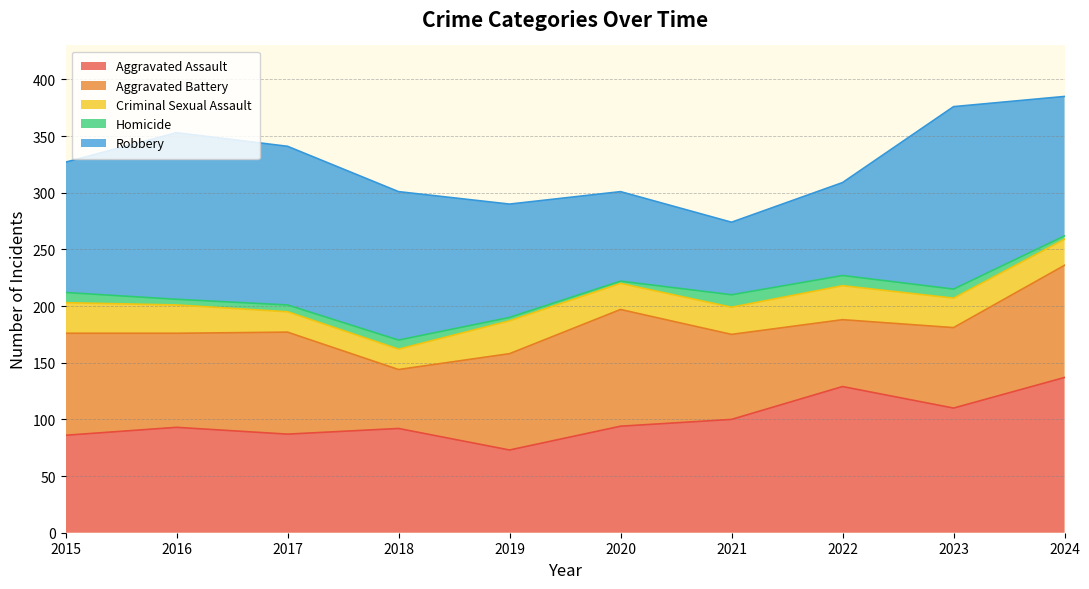

Reading left to right, transcribe all the data shown in this chart.

Aggravated Assault: 86	93	87	92	73	94	100	129	110	137
Aggravated Battery: 90	83	90	52	85	103	75	59	71	99
Criminal Sexual Assault: 27	25	18	18	29	23	24	30	26	23
Homicide: 9	5	6	8	3	2	11	9	8	3
Robbery: 115	147	140	131	100	79	64	82	161	123